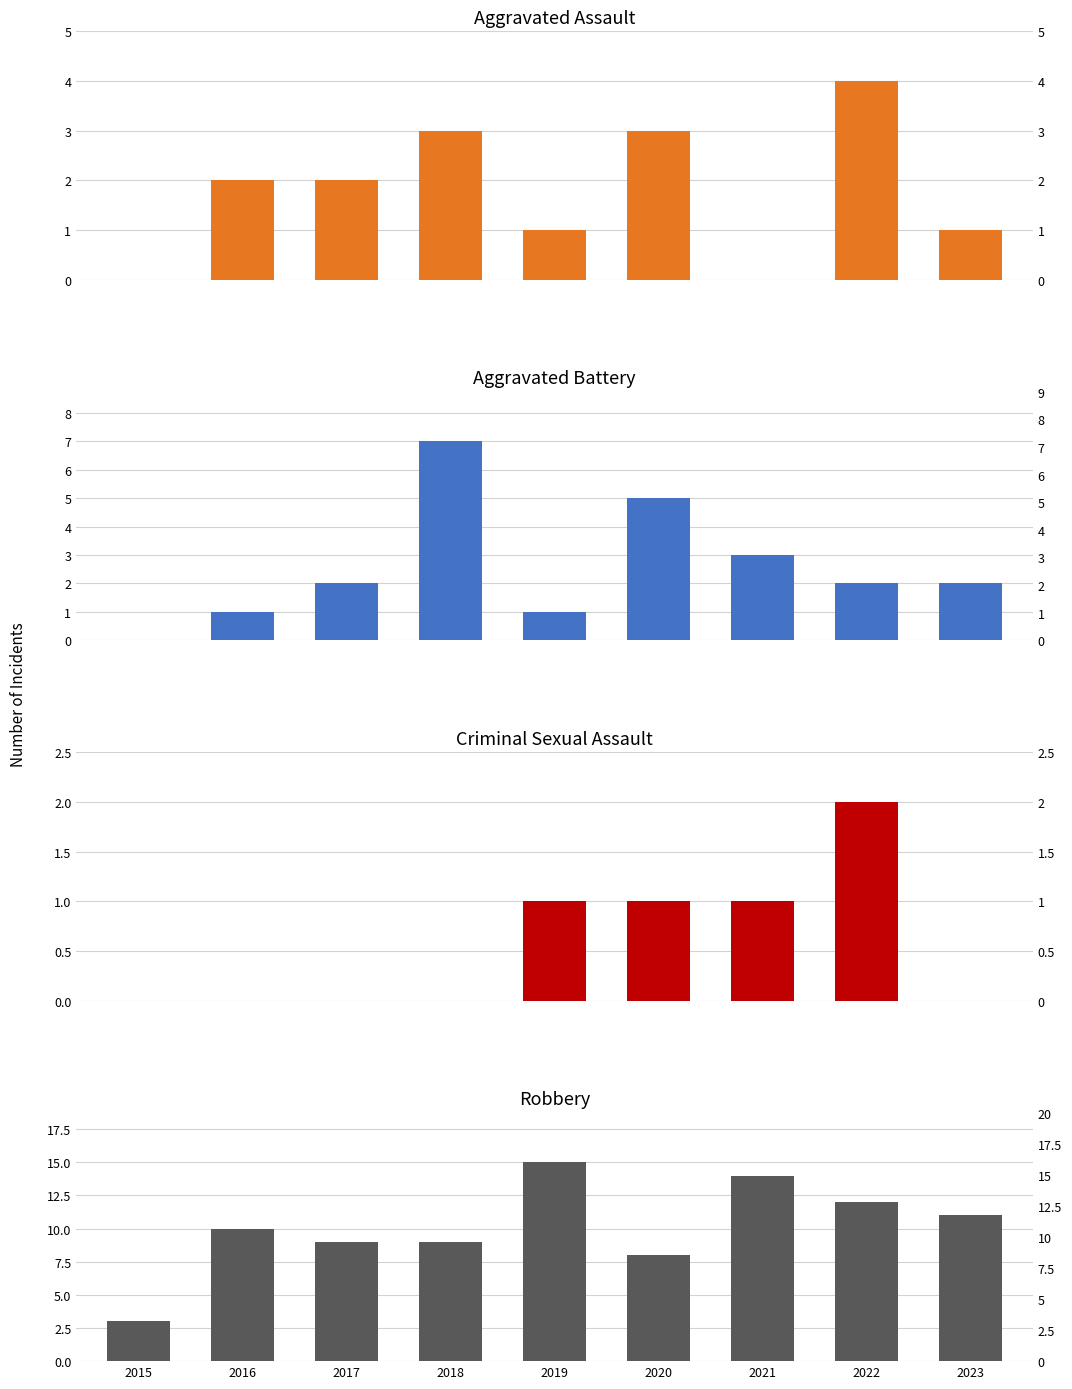

What is the value of the Robbery bar at the 3rd from the left?

9